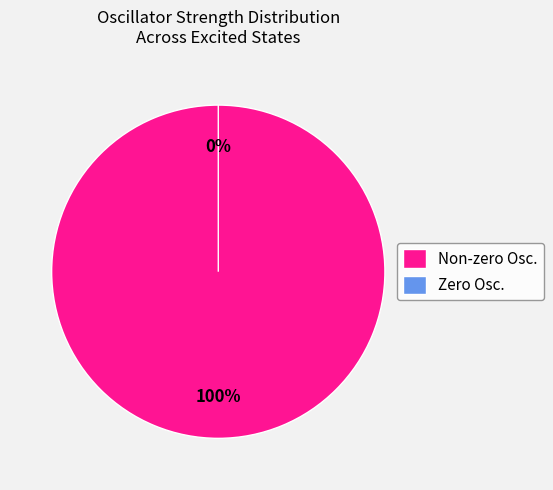

The 10 slice represents 10% of the pie. True or false?

True